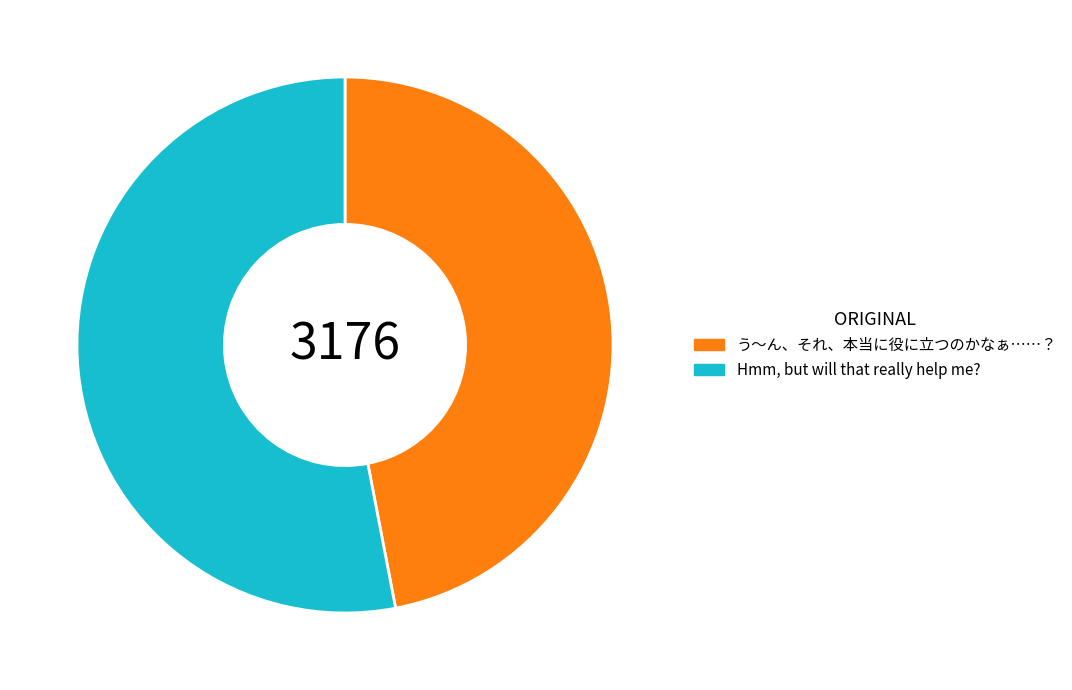

Which category has the biggest portion of the pie?

Hmm, but will that really help me?